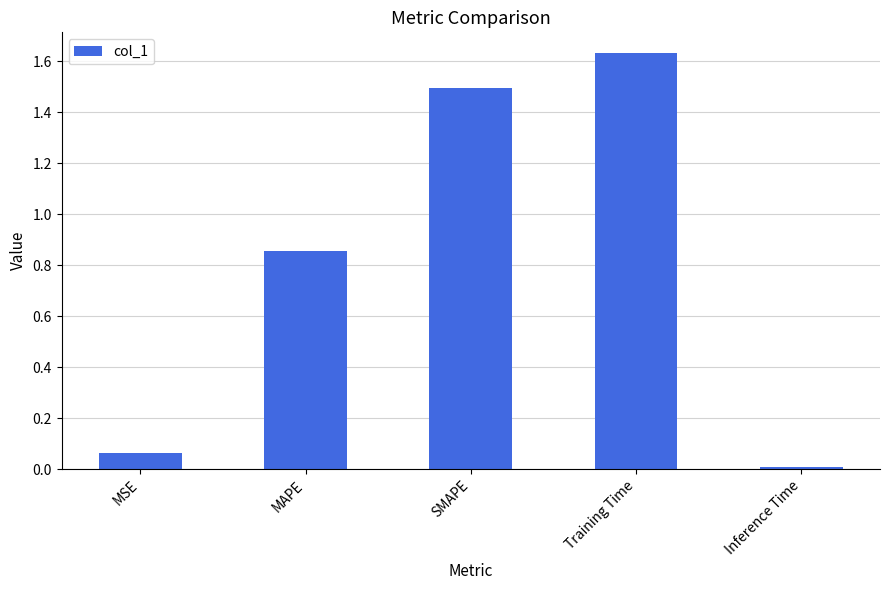

What position from the right is MAPE?

4